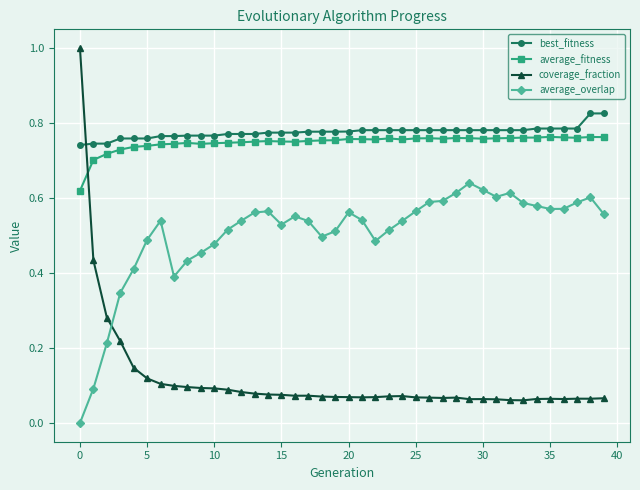

Rank the series by their maximum value, from lowest to highest.

average_overlap, average_fitness, best_fitness, coverage_fraction